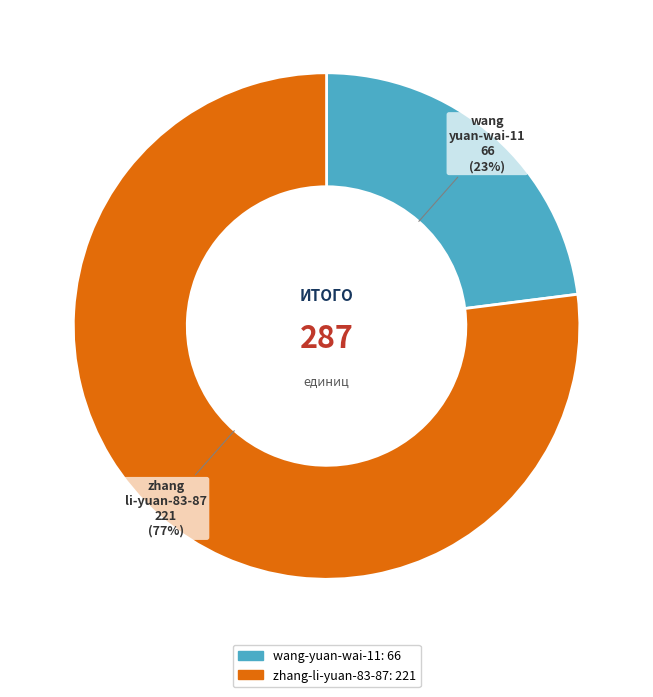

Is it true that wang-yuan-wai-11 is 23% of the pie?

True